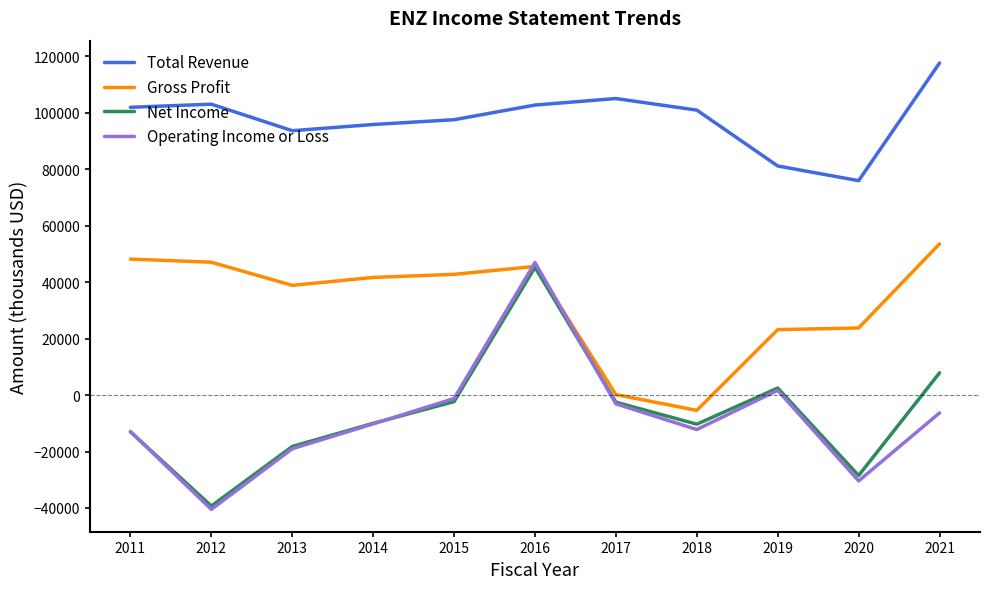

Which series has the widest spread of values?

Operating Income or Loss